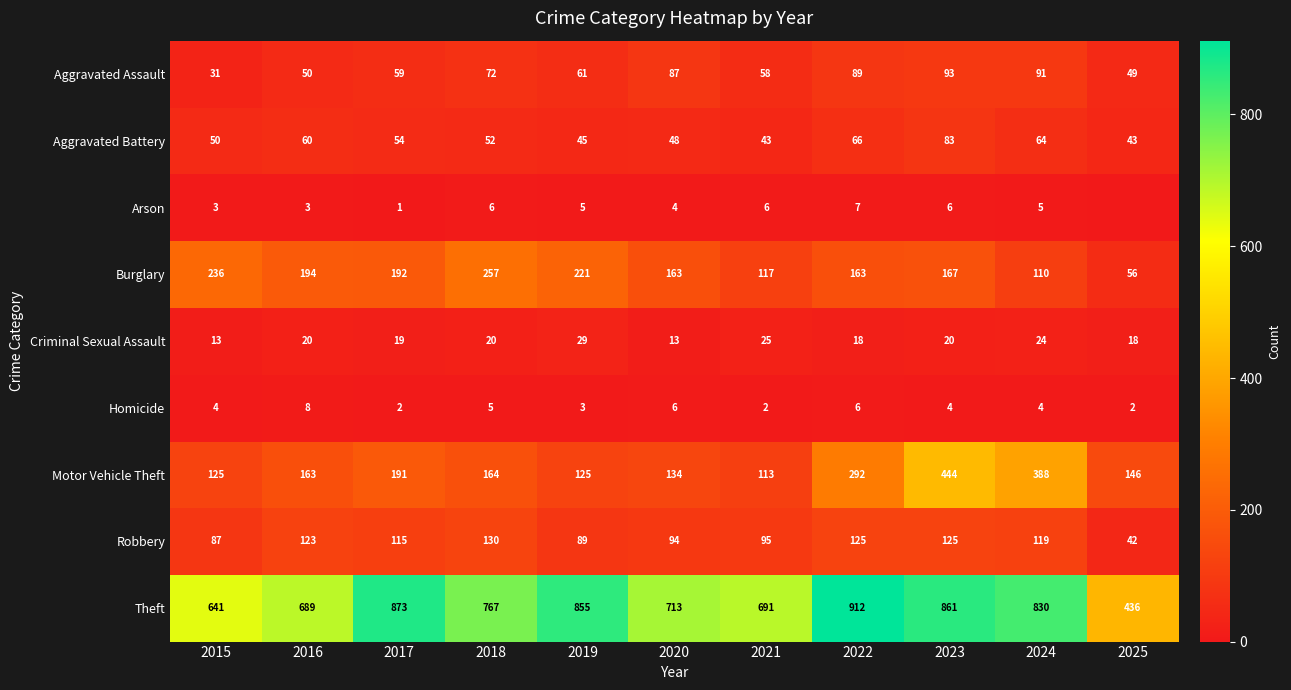

What is the difference between the highest and lowest values at 2020?

709